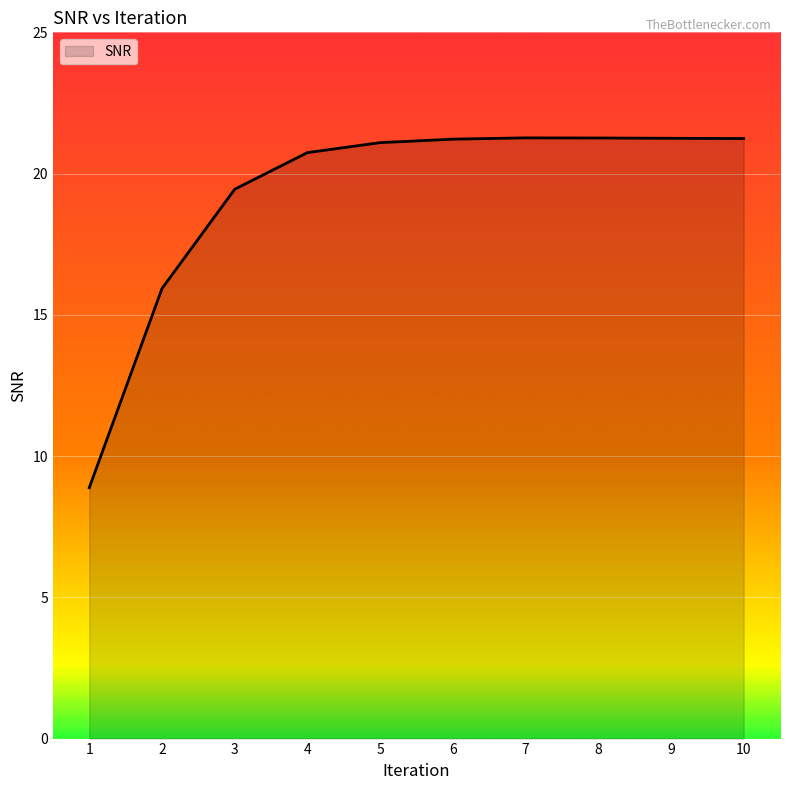

What is the difference between the maximum and minimum values?

12.4